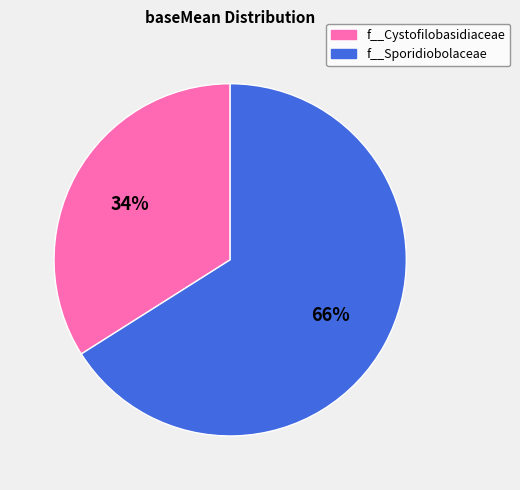

How many segments does this pie chart have?

2